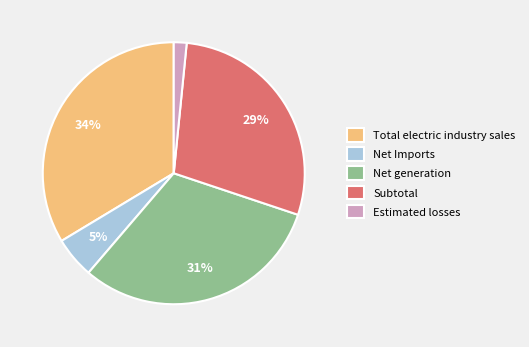

Which category has the biggest portion of the pie?

Total electric industry sales